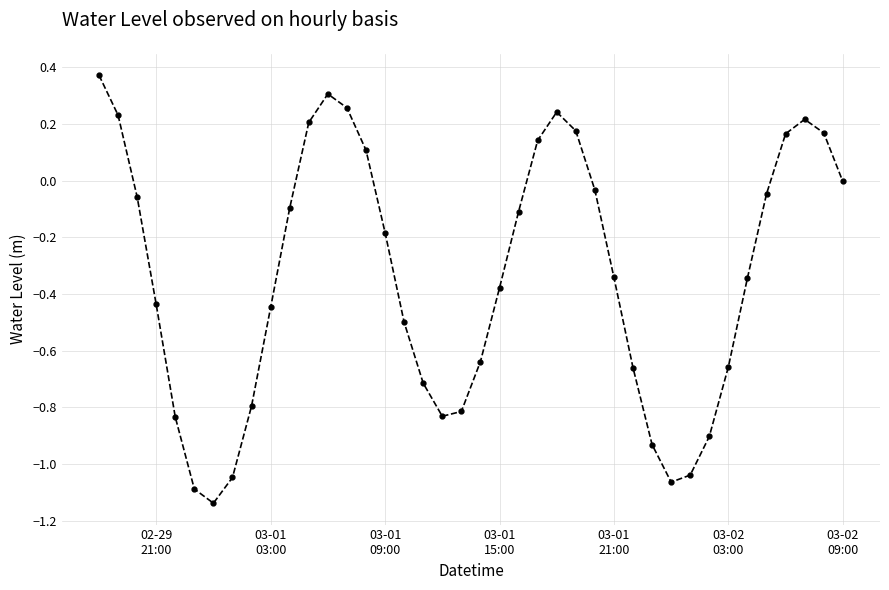

How many interior local peaks (higher than both neighbors) does the data have?

3